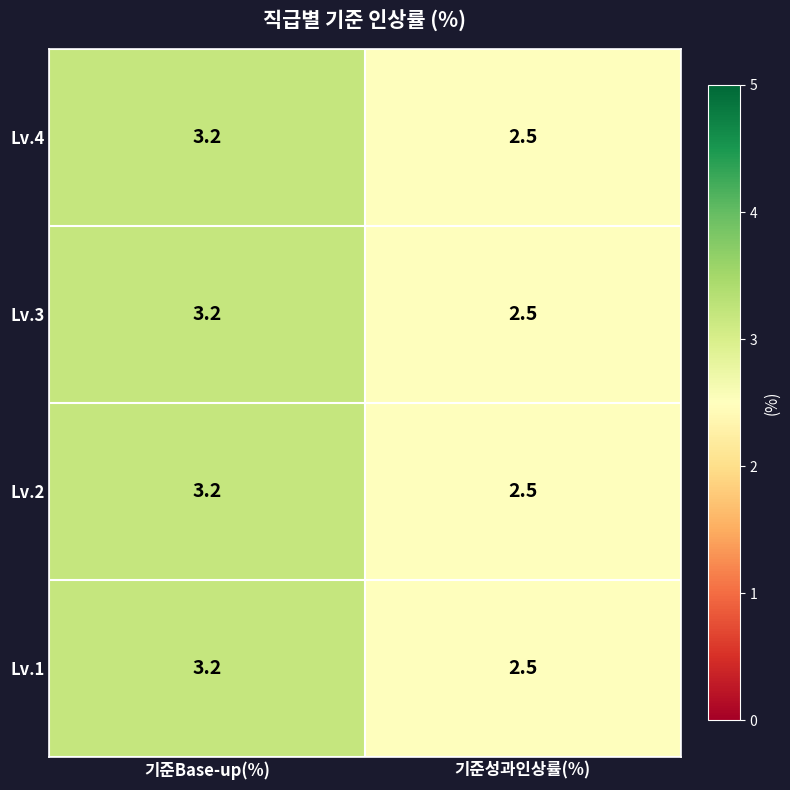

What is the sum of the Lv.3 values at 기준성과인상률(%) and 기준Base-up(%)?

5.7